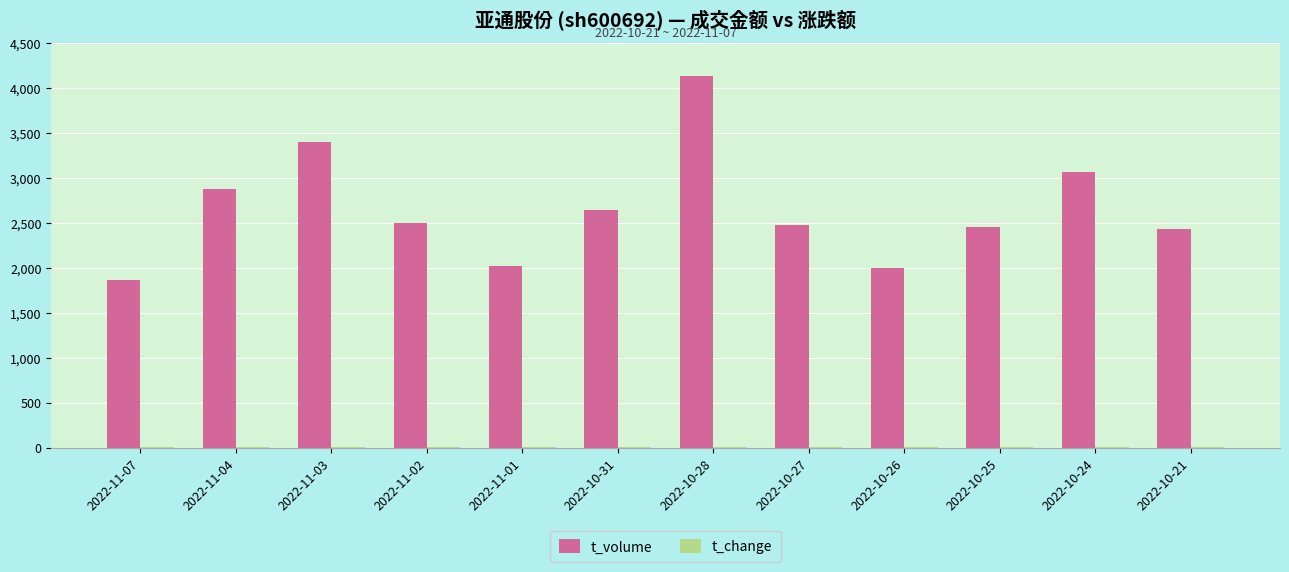

Between 2022-11-01 and 2022-10-28, which series saw the biggest shift?

t_volume